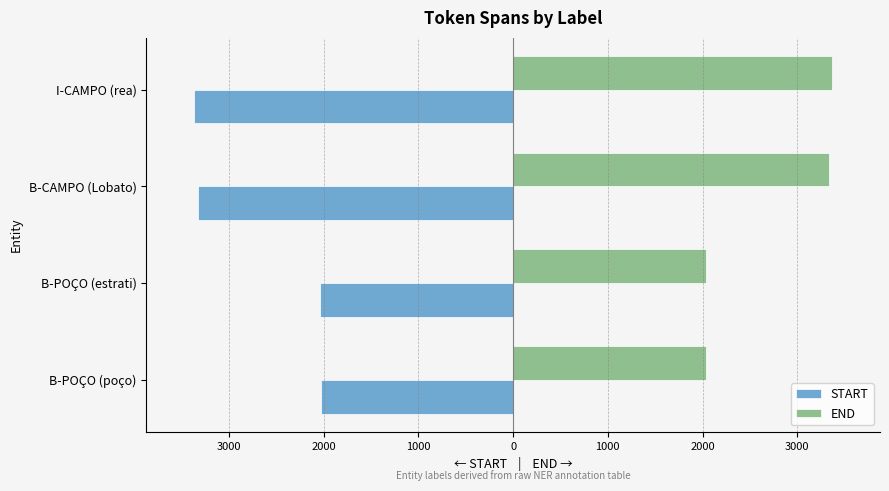

Reading left to right, list all the values displayed in this chart.

START: -2029	-2034	-3326	-3365
END: 2033	2041	3332	3368